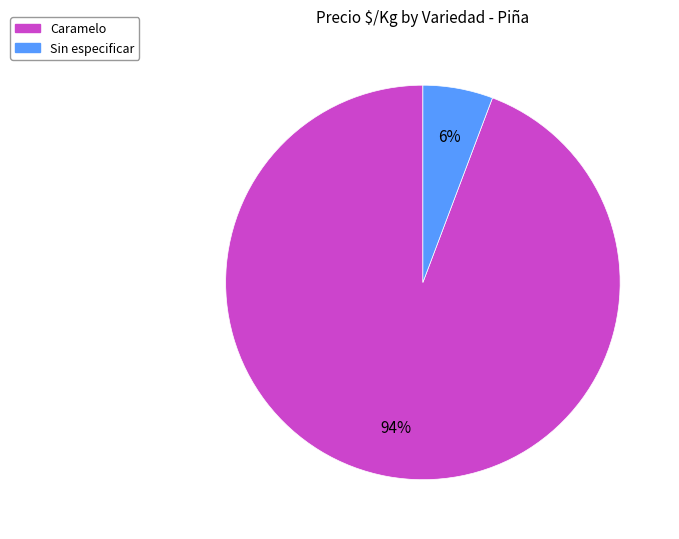

Between Caramelo and Sin especificar, which is larger?

Caramelo